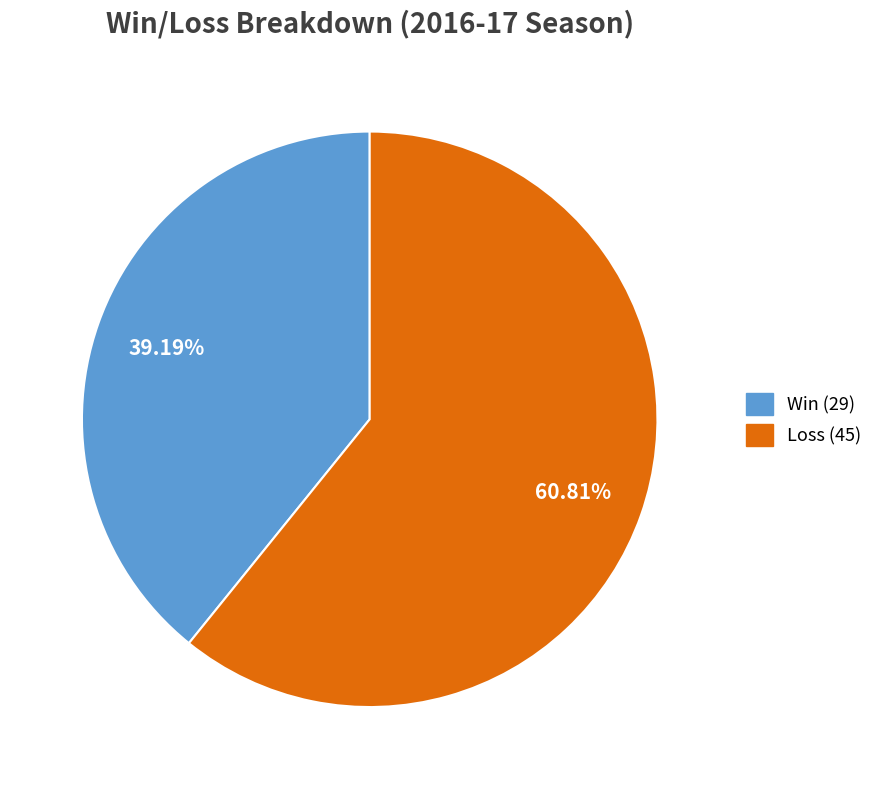

Is there a majority slice in this chart?

Yes